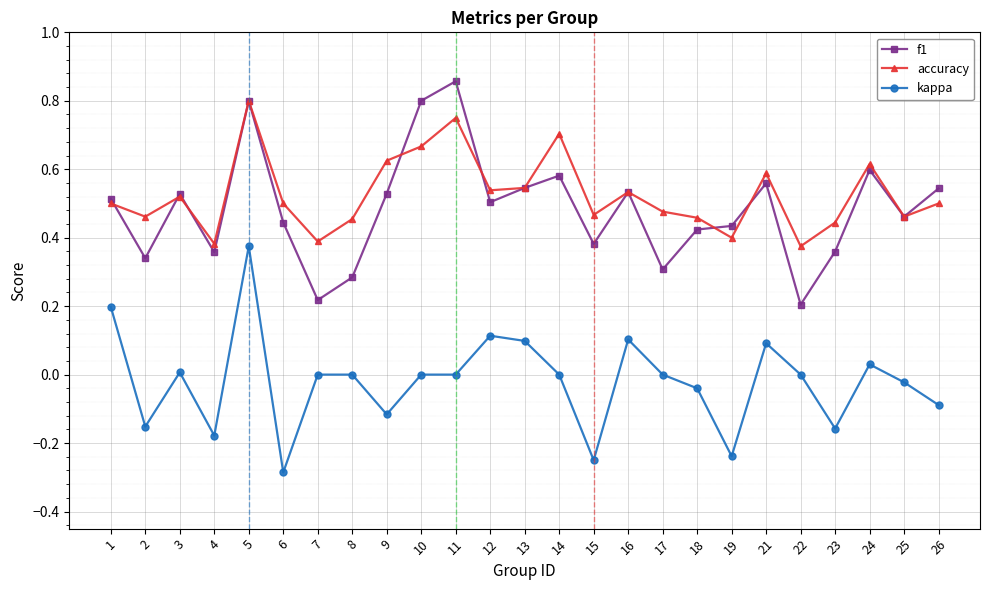

True or false: kappa and accuracy cross at least once.

False